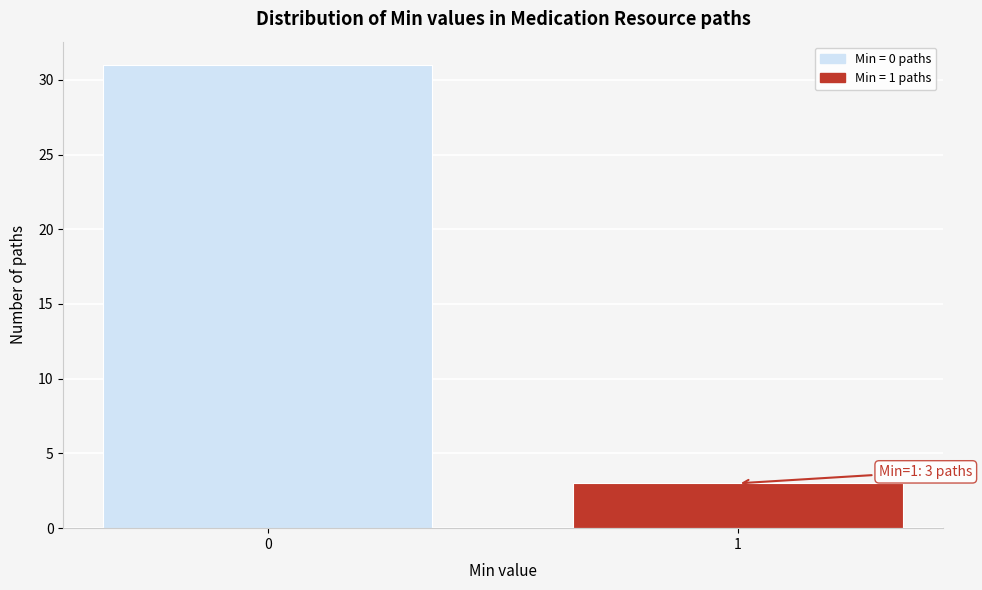

Reading left to right, transcribe all the data shown in this chart.

31	3